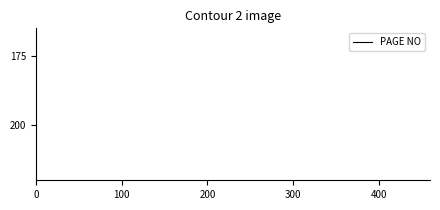

Does the chart display data point markers on the line(s)?

No